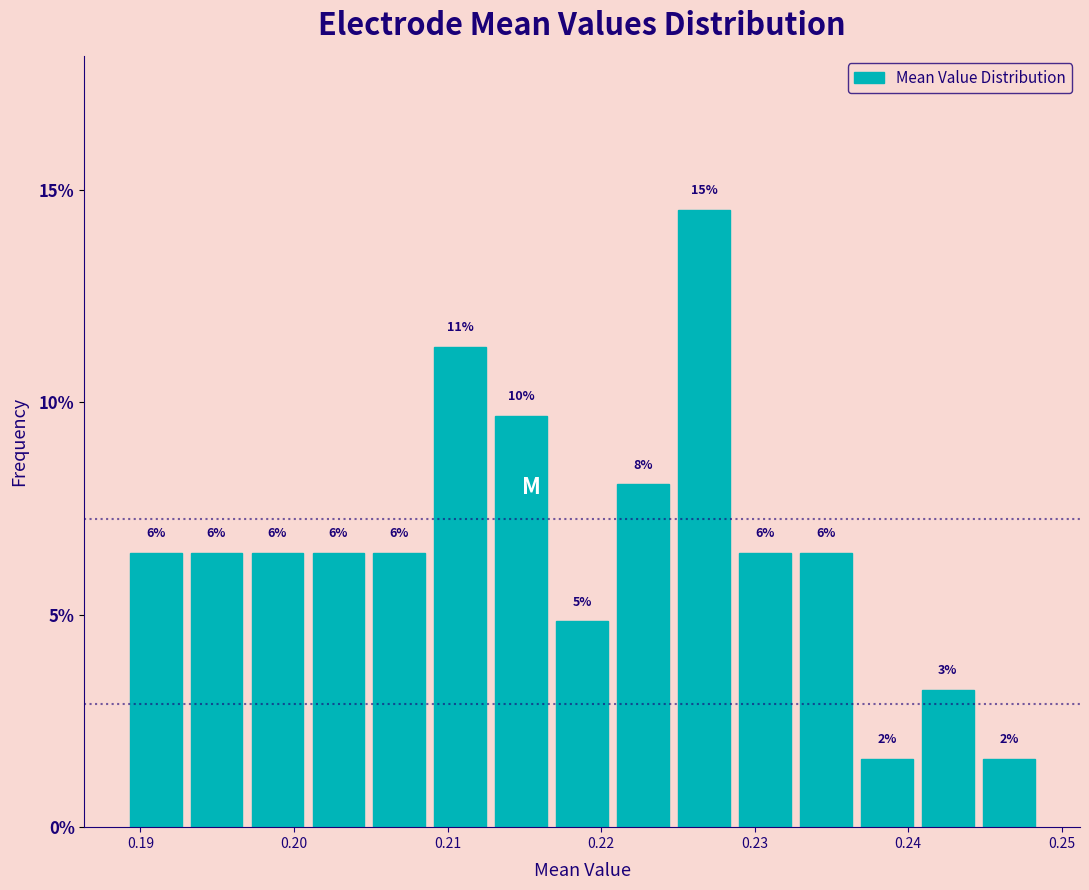

Read against the x-axis, roughly where is the centre of the tallest bar?

0.227